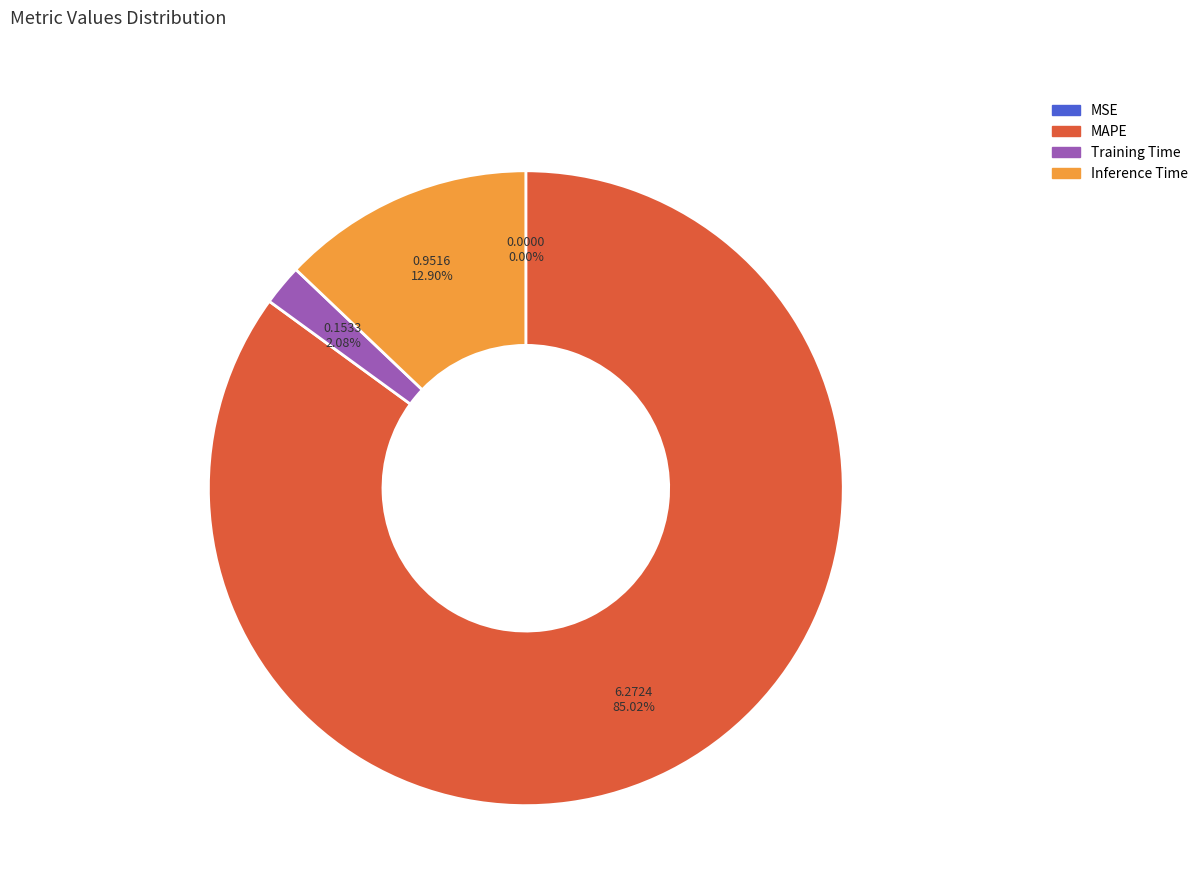

Do Inference Time and SMAPE together represent more than half of the pie?

No